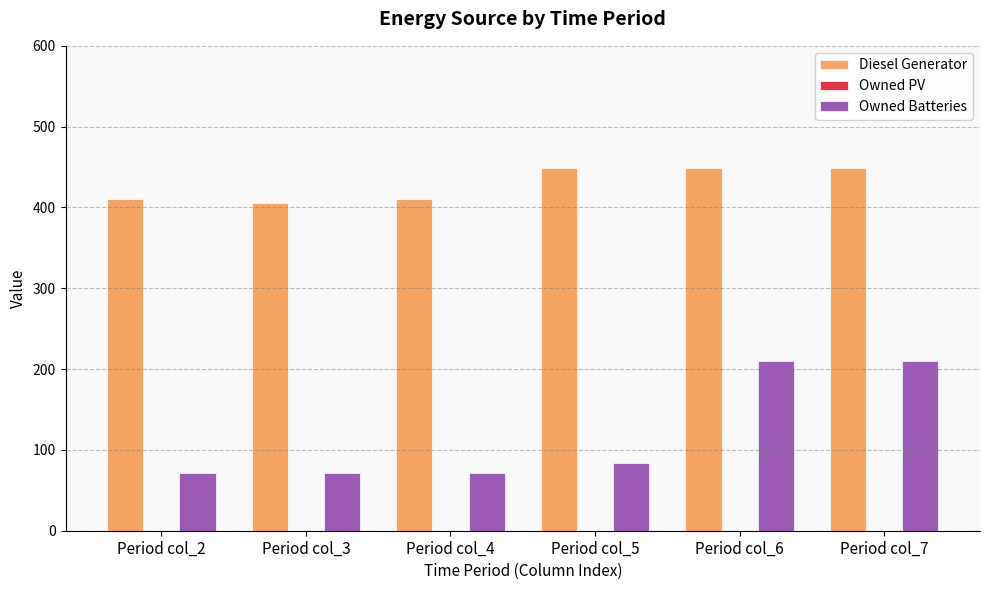

Is it true that Owned Batteries equals 71.0 at Period col_4?

True